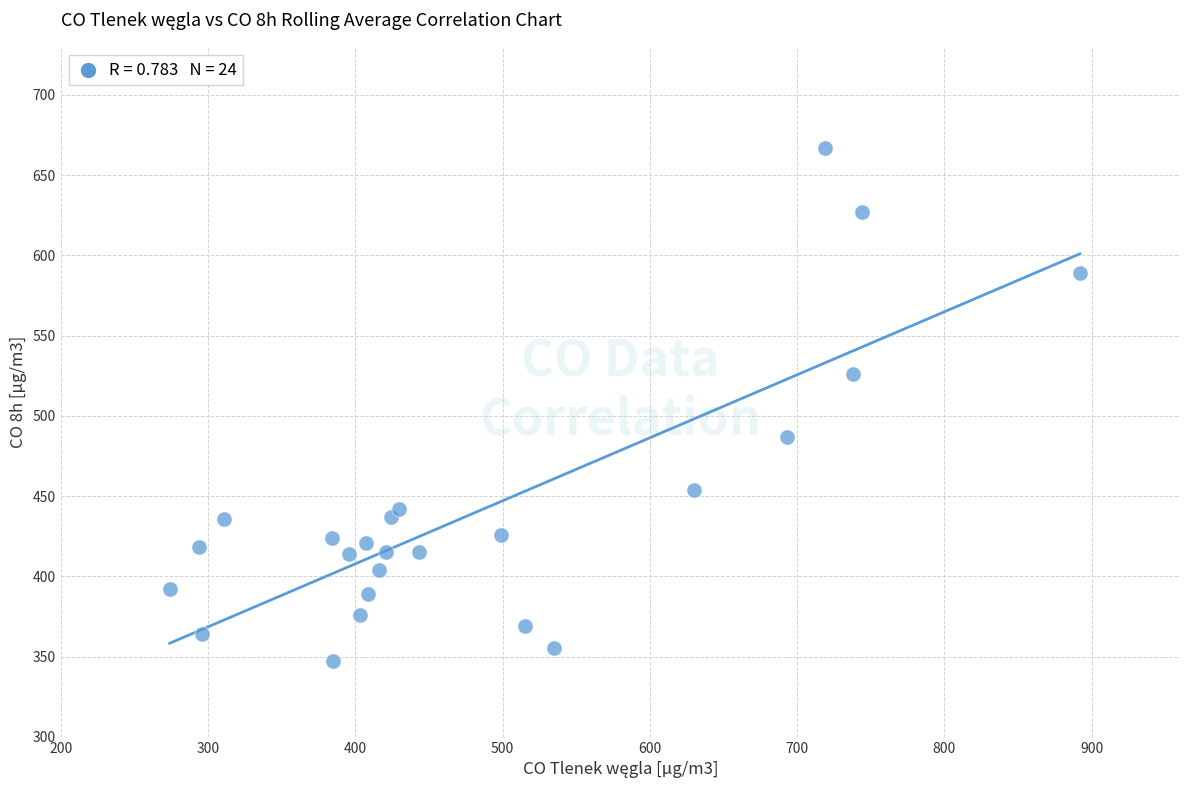

What is the range of X values (max minus min)?

618